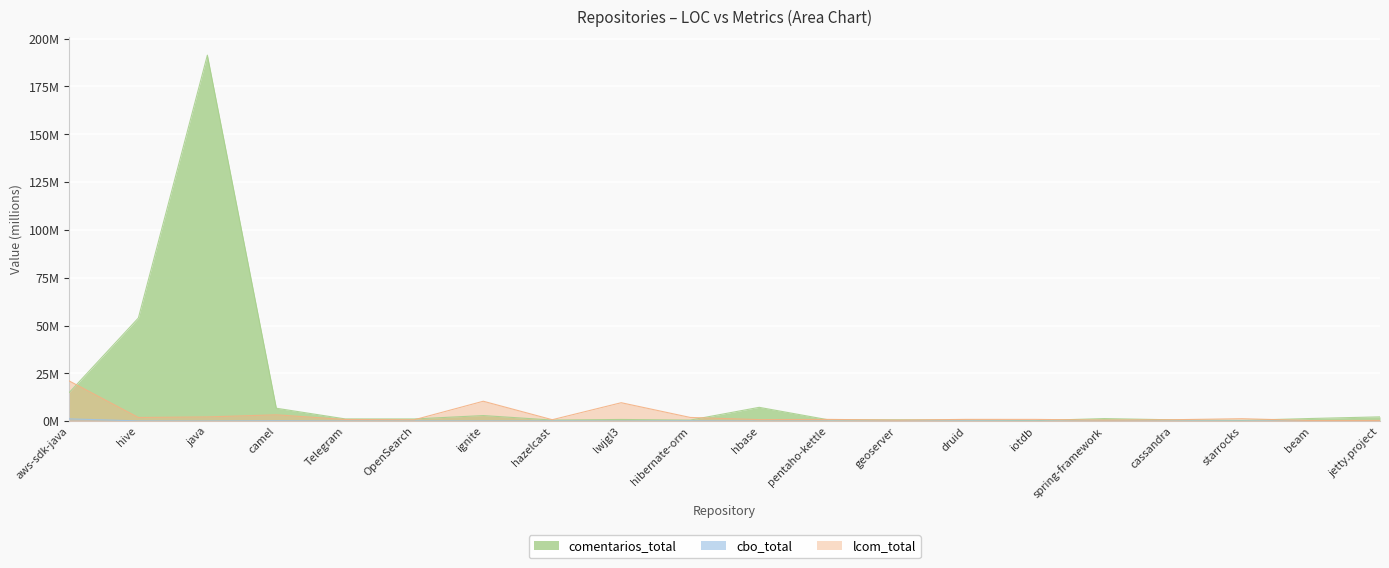

What is the label of the 12th point from the left?

pentaho-kettle